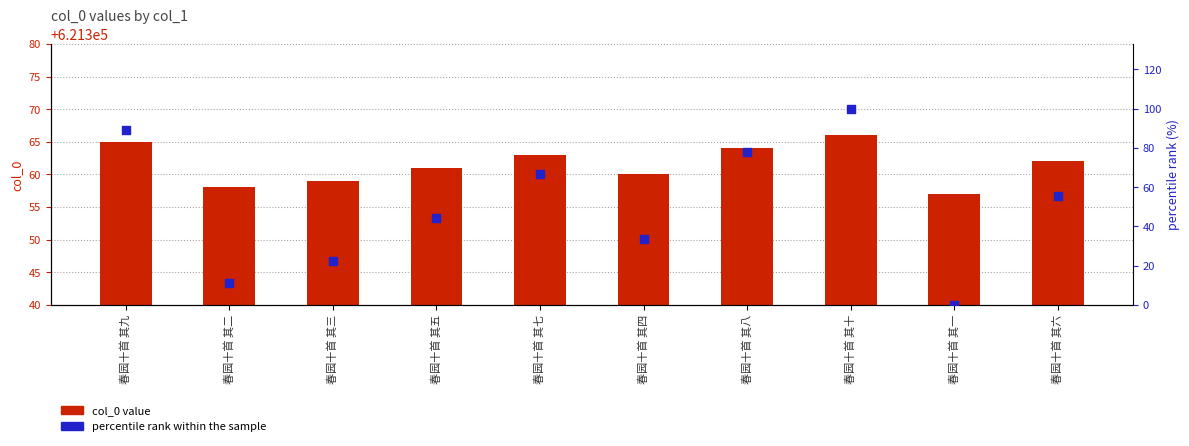

Is the value of col_0 value at 春园十首 其七 greater than the value of percentile rank within the sample at 春园十首 其四?

Yes